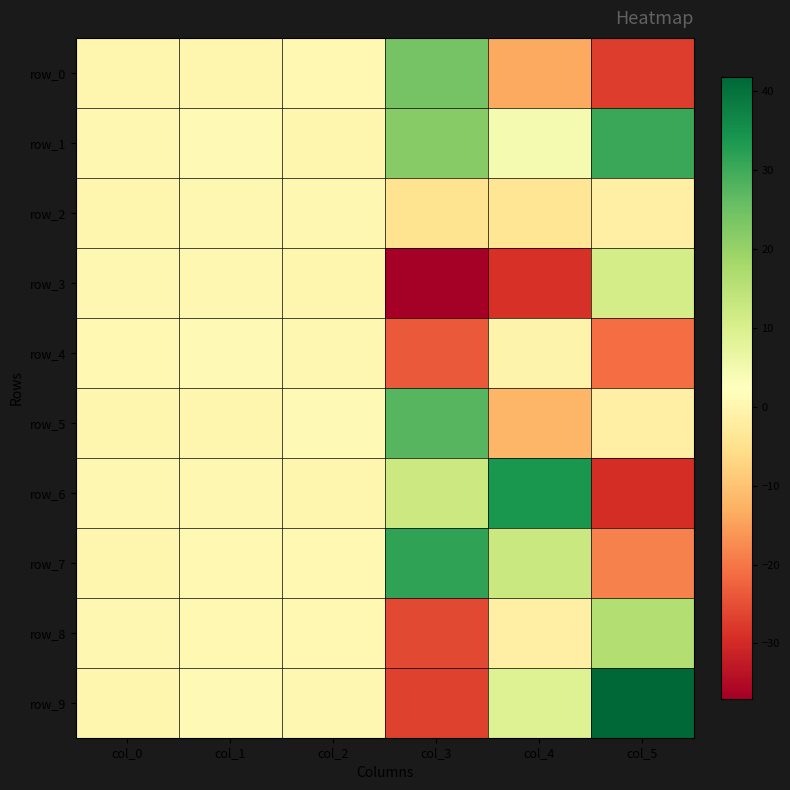

Reading left to right, what are all the values shown in this chart?

row_0: 0.1	0.0	0.7	24.2	-13.7	-27.4
row_1: 0.4	0.9	0.2	22.0	4.4	30.6
row_2: 0.1	0.4	0.4	-4.6	-3.9	-1.4
row_3: 0.5	0.5	0.1	-37.0	-29.0	11.0
row_4: 0.7	0.9	0.4	-23.5	-0.5	-21.1
row_5: 0.2	0.2	0.9	27.6	-11.8	-1.4
row_6: 0.4	0.4	0.1	12.4	34.0	-29.5
row_7: 0.2	0.6	0.8	31.6	12.7	-18.6
row_8: 0.5	0.6	0.8	-25.8	-1.3	16.1
row_9: 0.2	1.0	0.5	-26.8	9.2	41.8